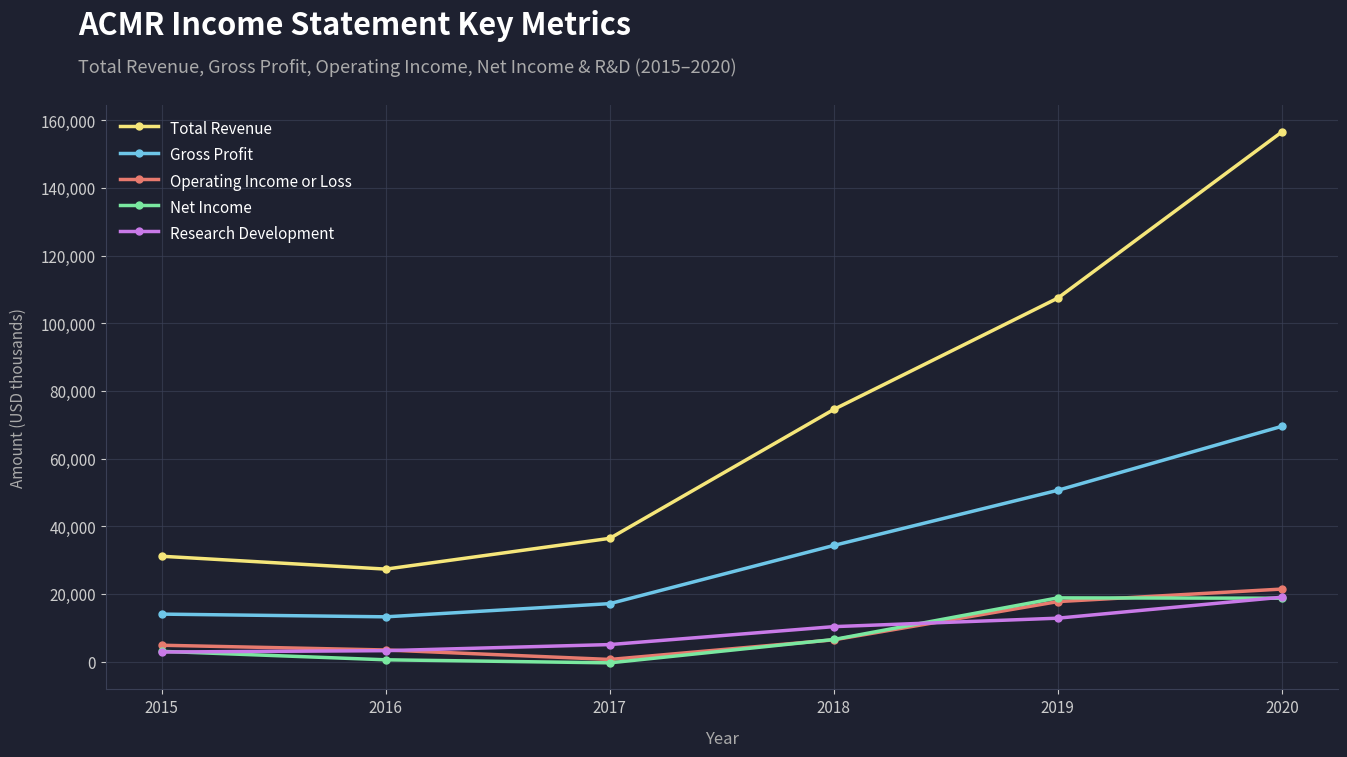

List the labels in order of Total Revenue value, largest first.

2020, 2019, 2018, 2017, 2015, 2016